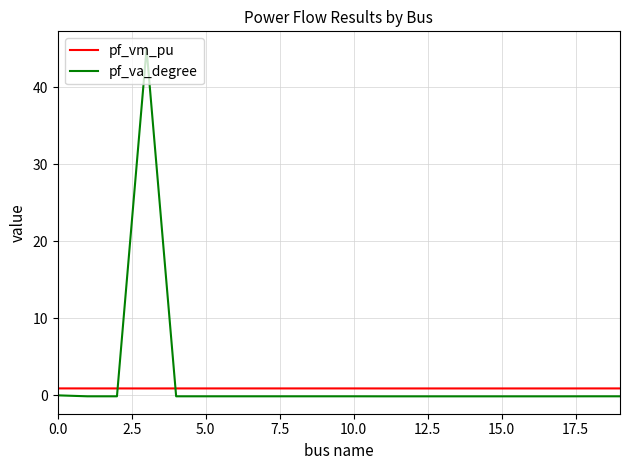

Which series has the widest spread of values?

pf_va_degree